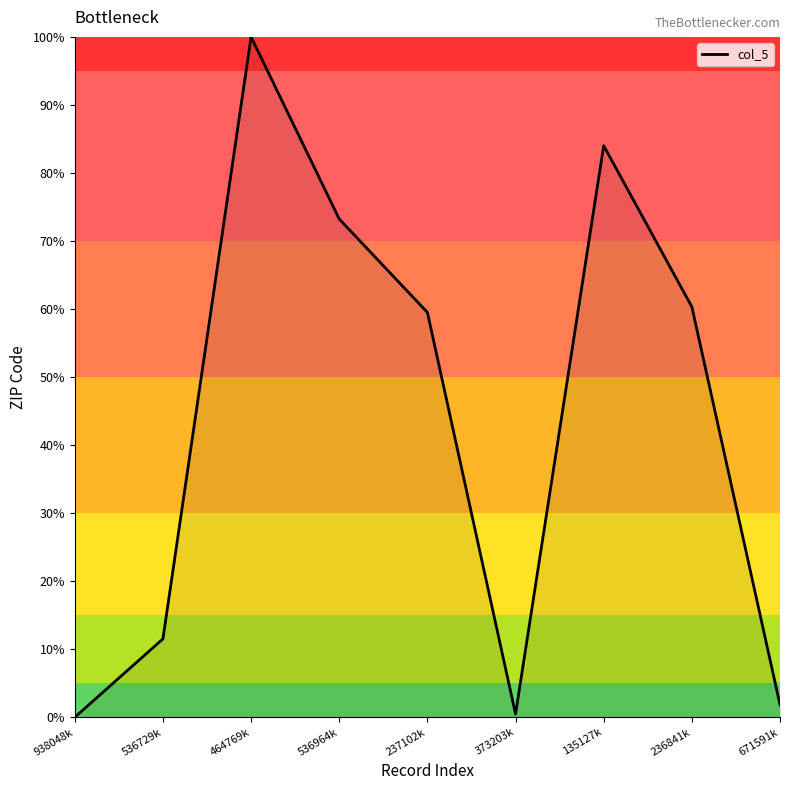

What position from the right is 135127k?

3